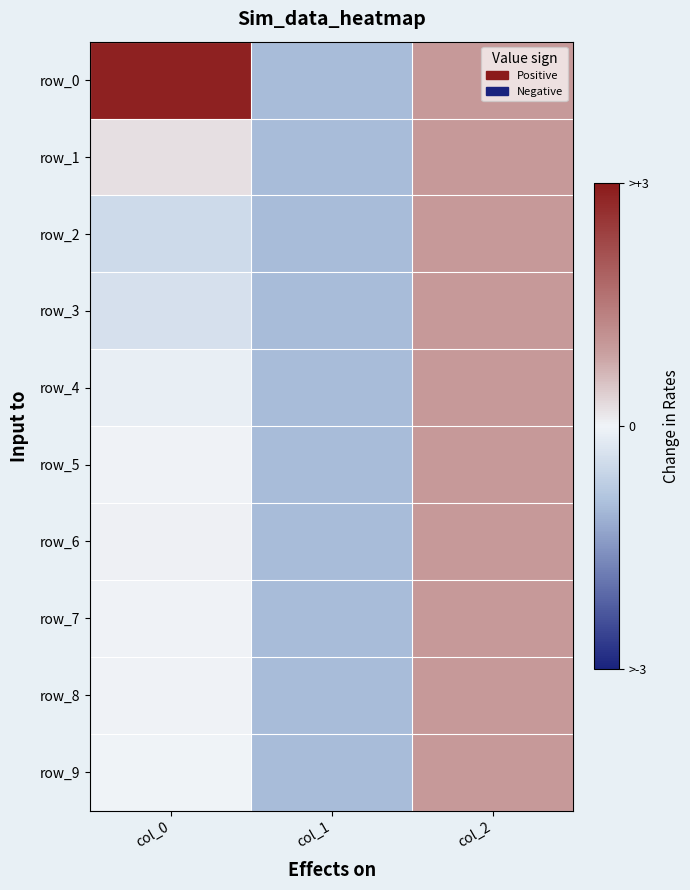

At which label does row_5 reach its minimum?

col_1